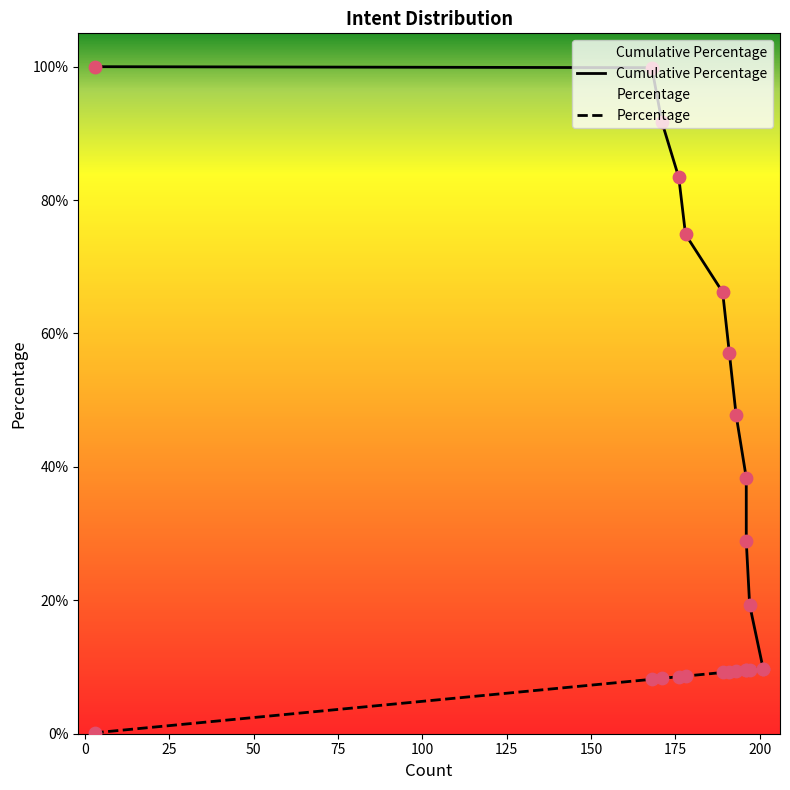

What are all the series names shown in the legend?

Cumulative Percentage, Percentage